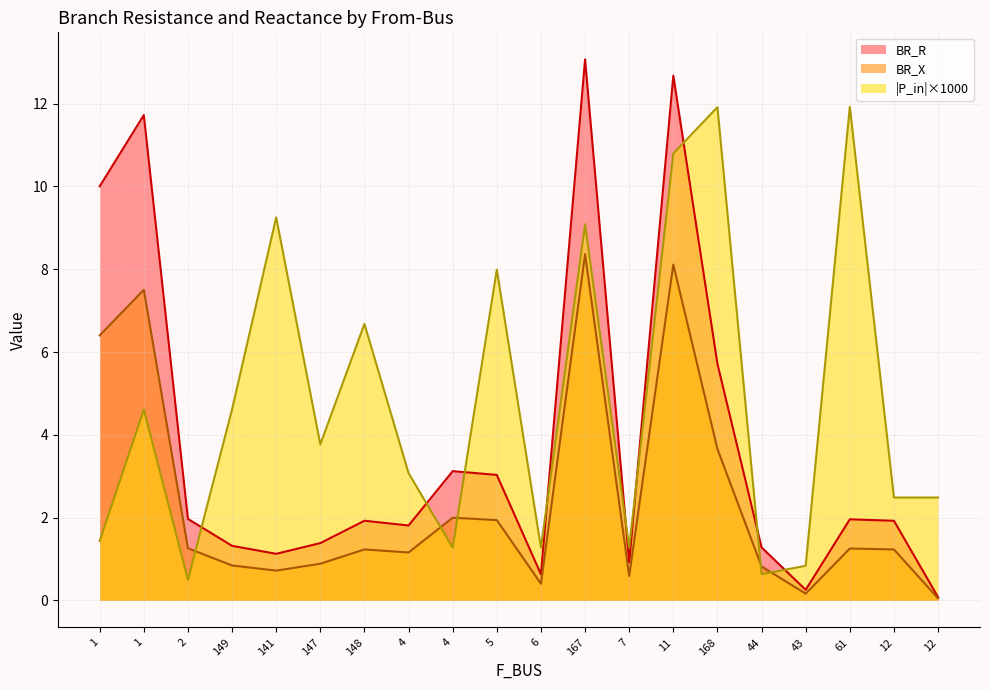

What is the label of the 9th point from the left?

4